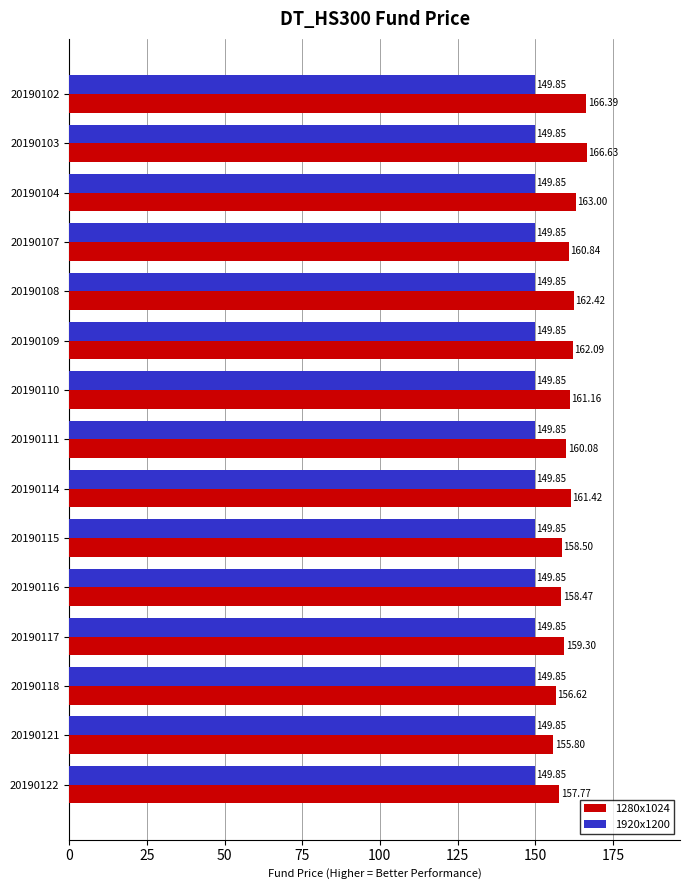

Which series has the largest total across all categories?

1280x1024